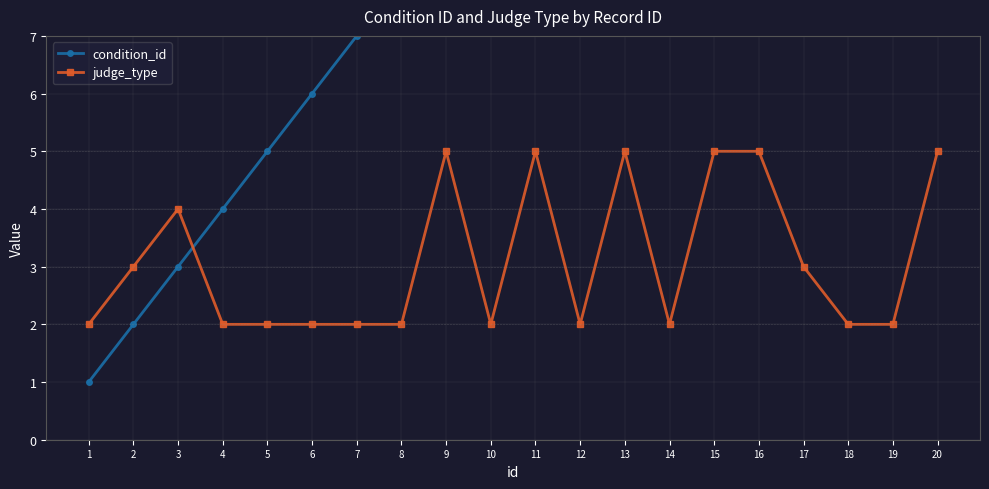

True or false: judge_type and condition_id intersect in this chart.

True